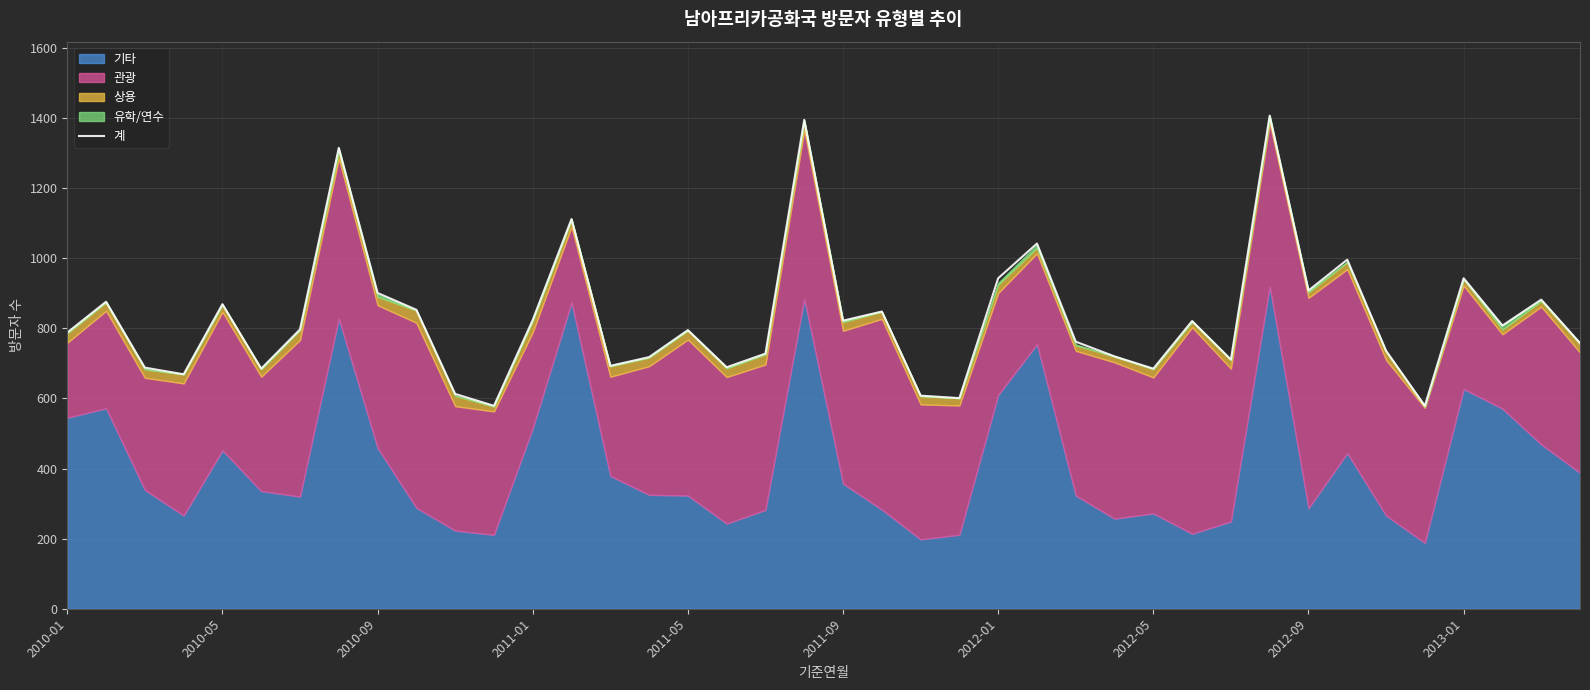

What is the value of the 37th point from the left?

943